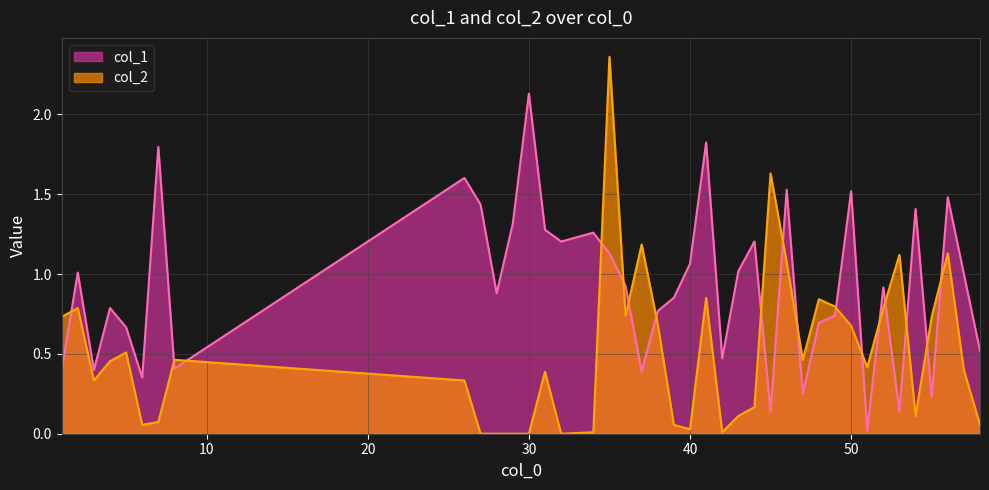

At which label is col_1 closest to 1?

57